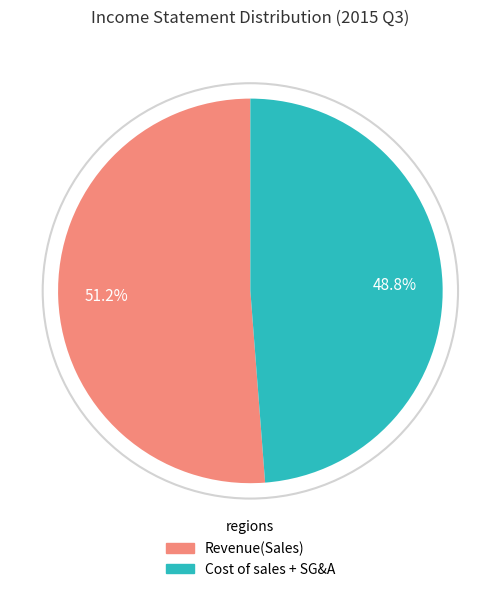

Is there any slice that represents more than half of the pie?

Yes